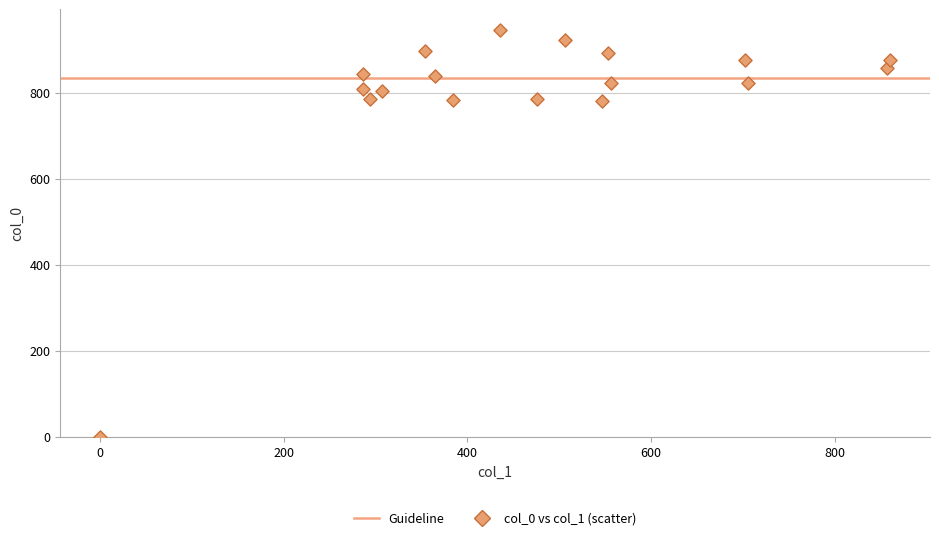

What is the range of X values (max minus min)?

860.6